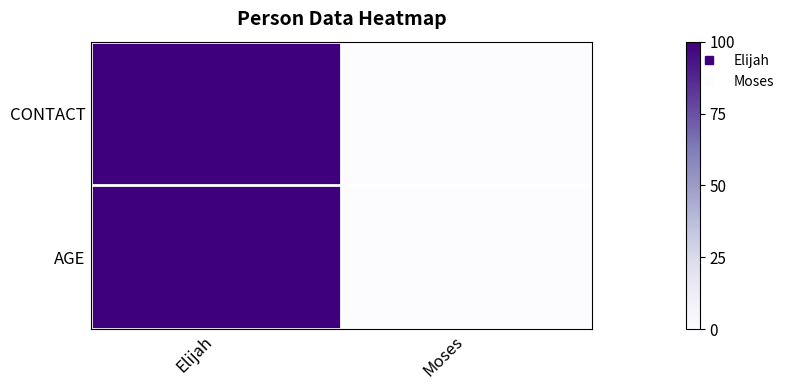

Reading left to right, what are all the values shown in this chart?

CONTACT: Elijah=1	Moses=0
AGE: Elijah=1	Moses=0